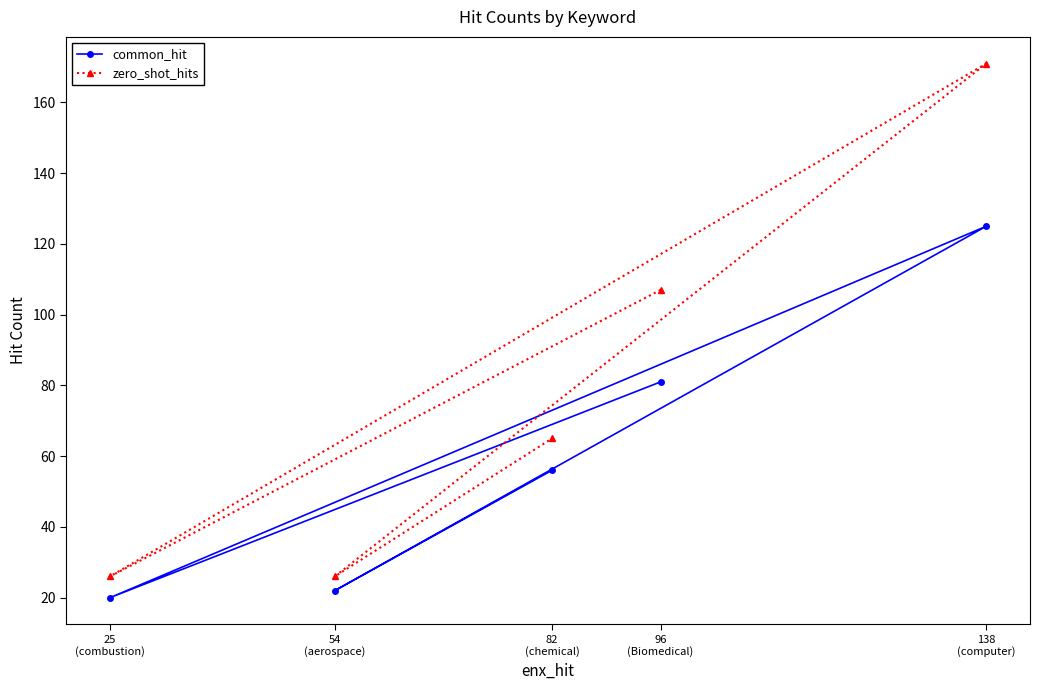

Read the zero_shot_hits value at 96
(Biomedical).

107